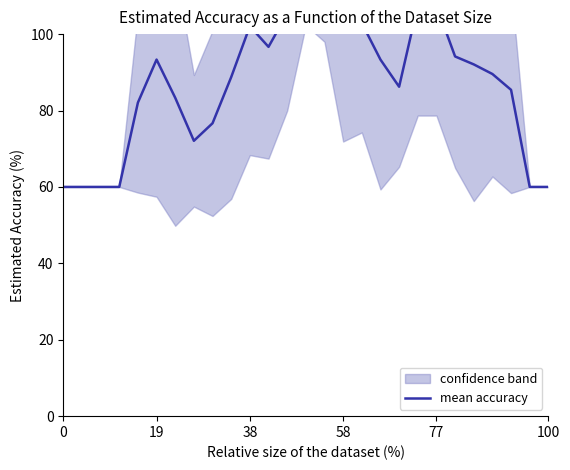

What is the ratio of the value at 8 to the value at 6?

0.9